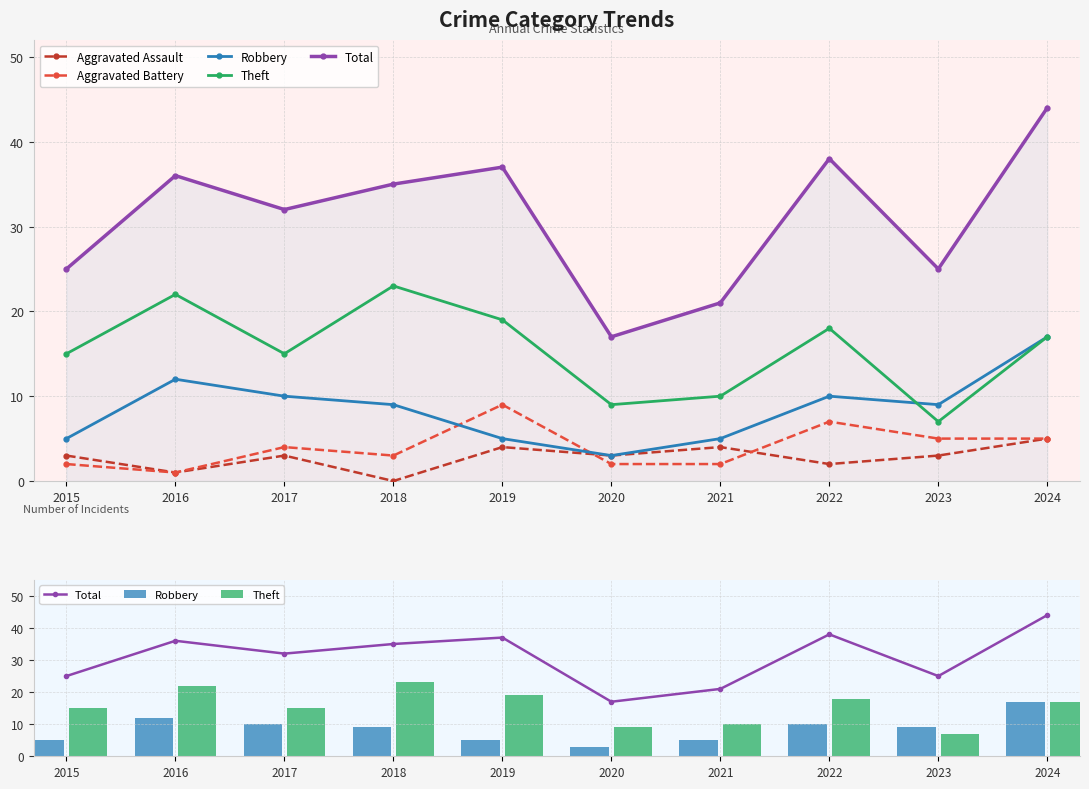

What is the difference between the maximum and minimum values in the Theft series?

16